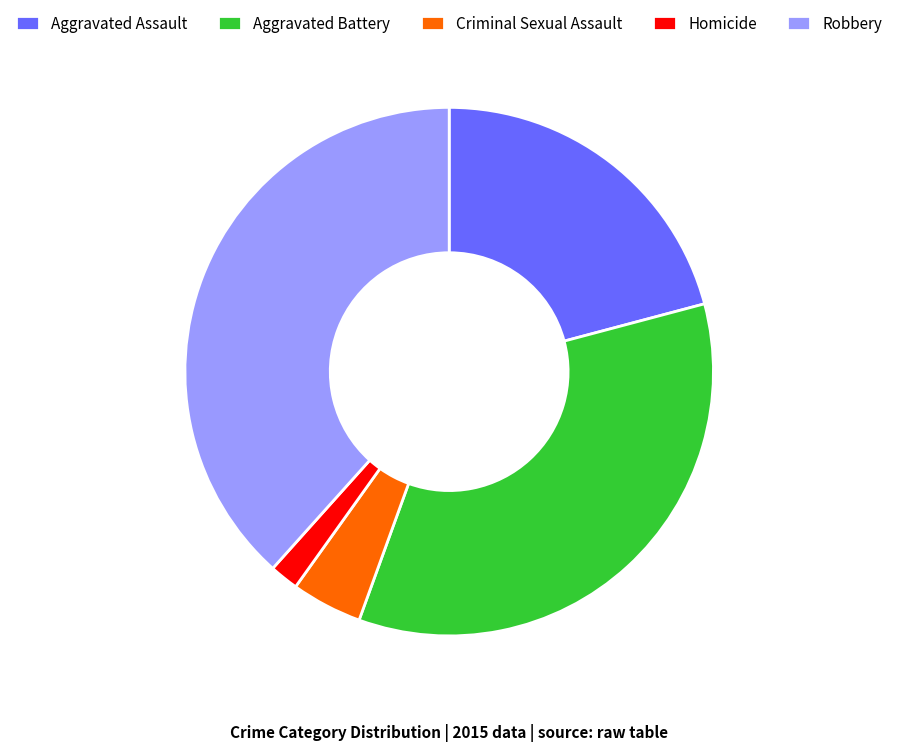

Which slice is the smallest?

Homicide